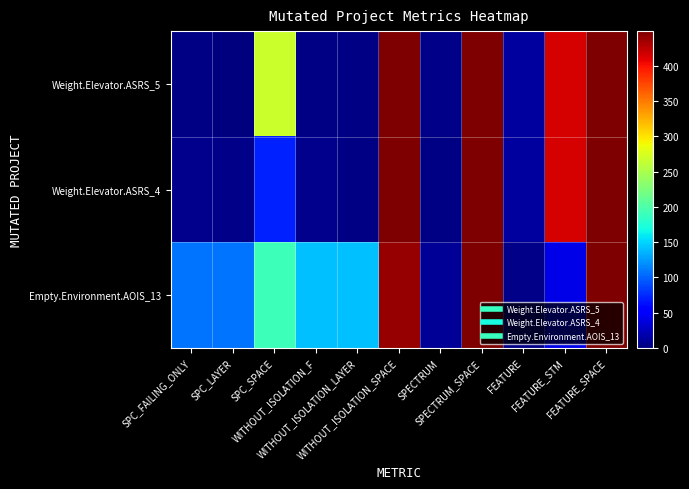

What is the total value across all series at FEATURE_STM?

871